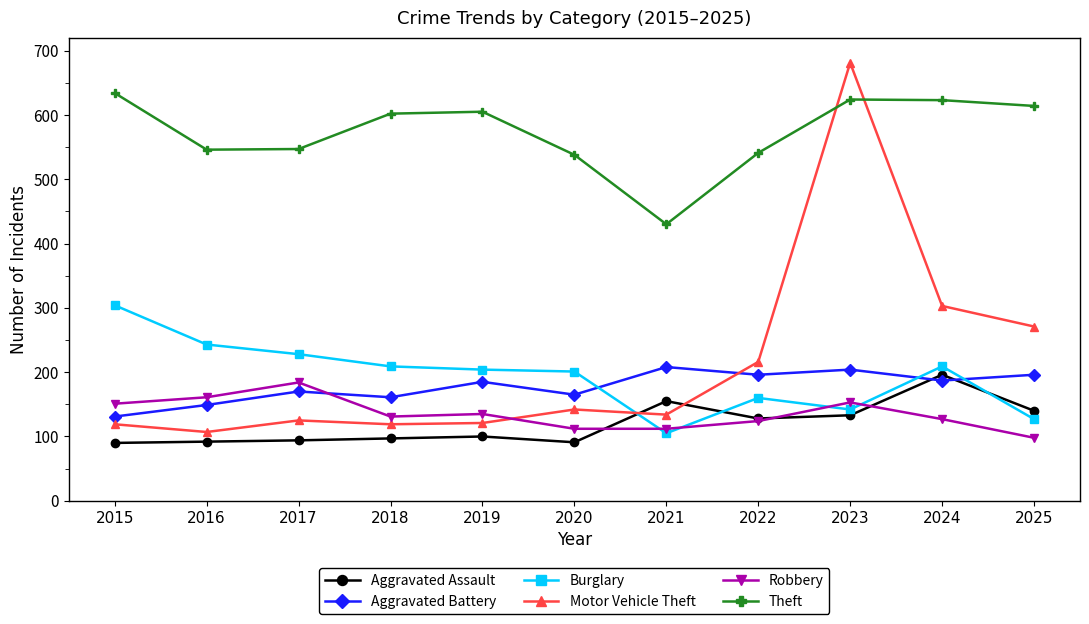

In Burglary, how many points are higher than both neighbors (excluding endpoints)?

2